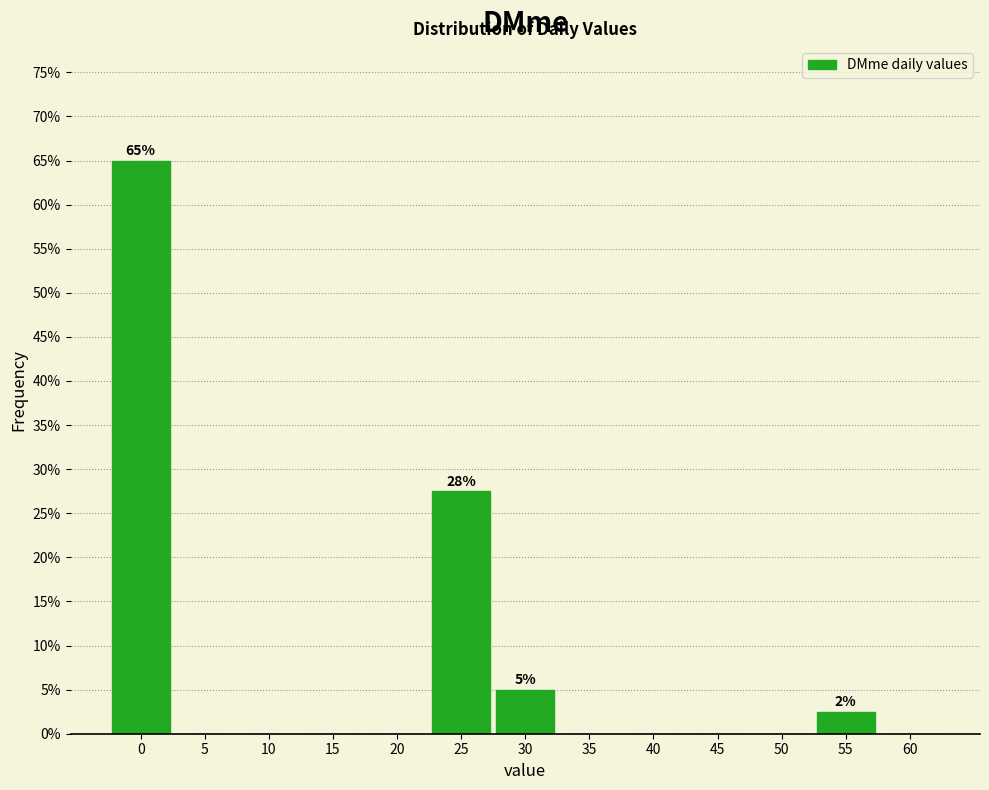

Reading left to right, what are all the values shown in this chart?

0=65.0	5=0.0	10=0.0	15=0.0	20=0.0	25=27.5	30=5.0	35=0.0	40=0.0	45=0.0	50=0.0	55=2.5	60=0.0